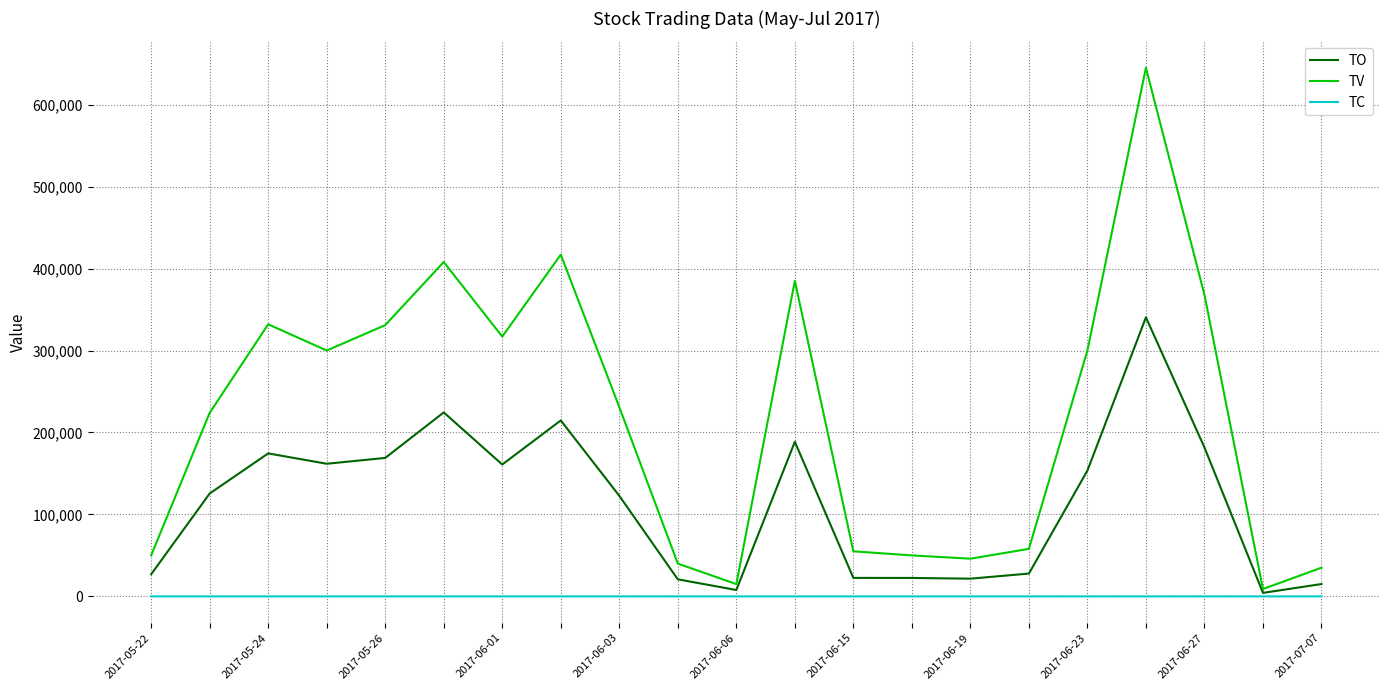

List the series in order of their peak value, highest first.

TV, TO, TC